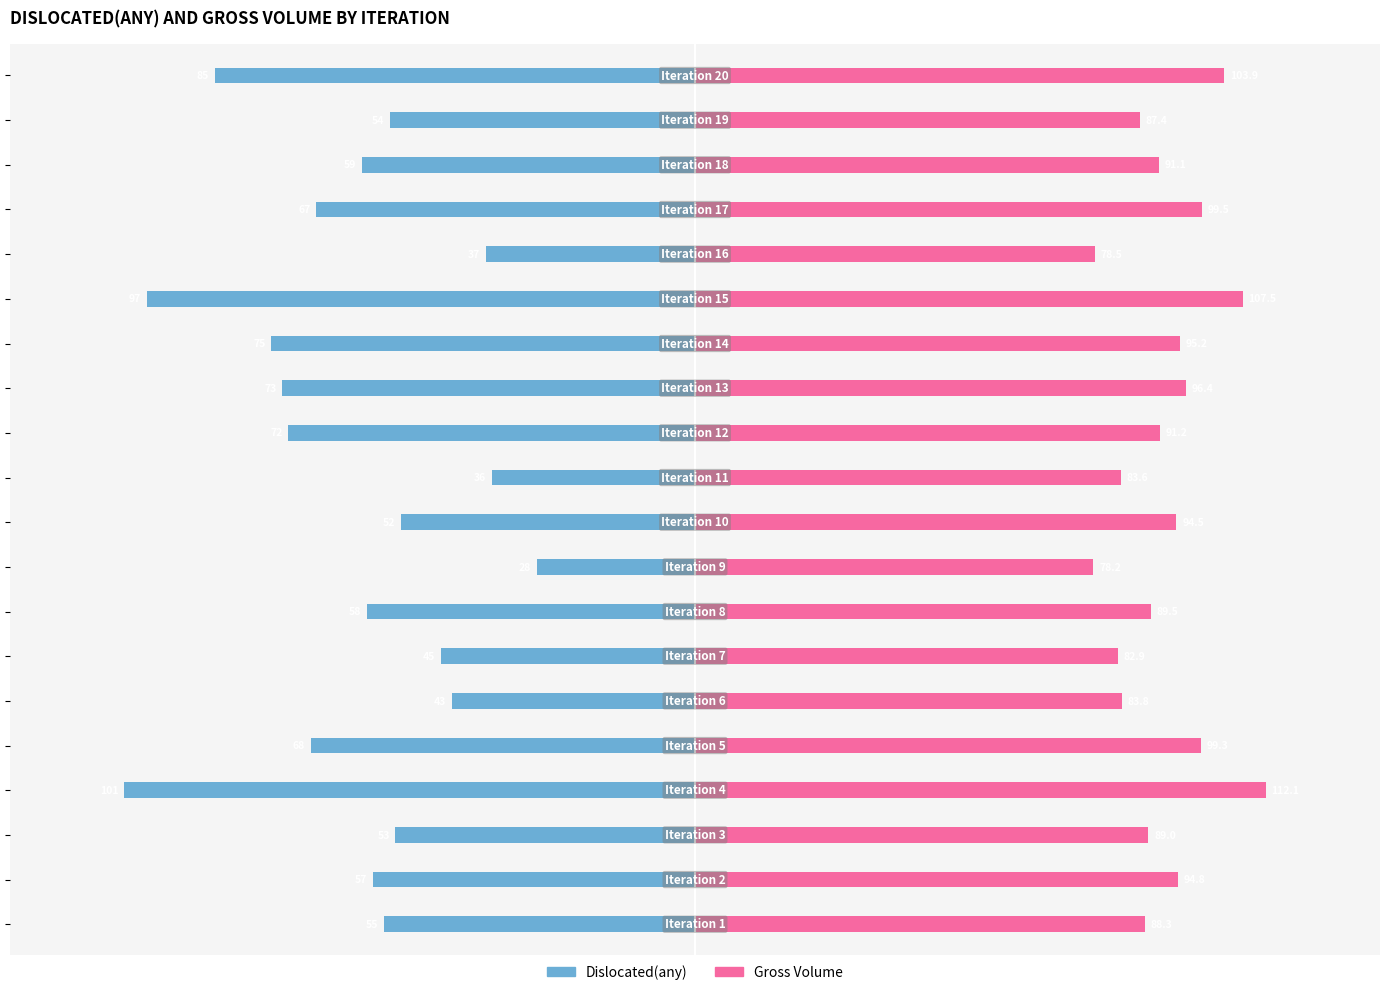

Count the number of data series in this chart.

2